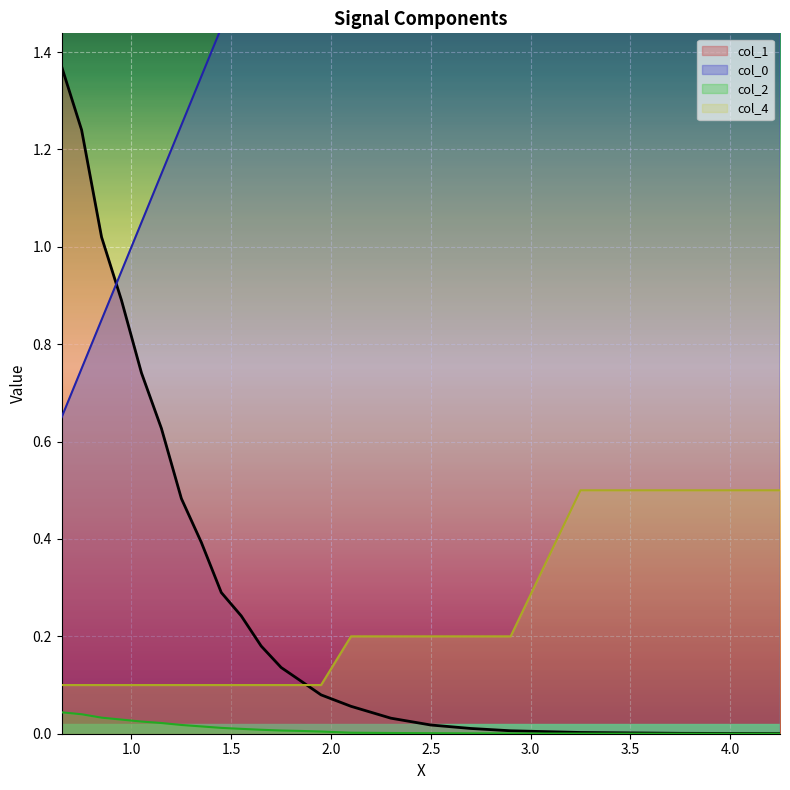

True or false: col_1 has a value of 1.0 at 3.0.

False